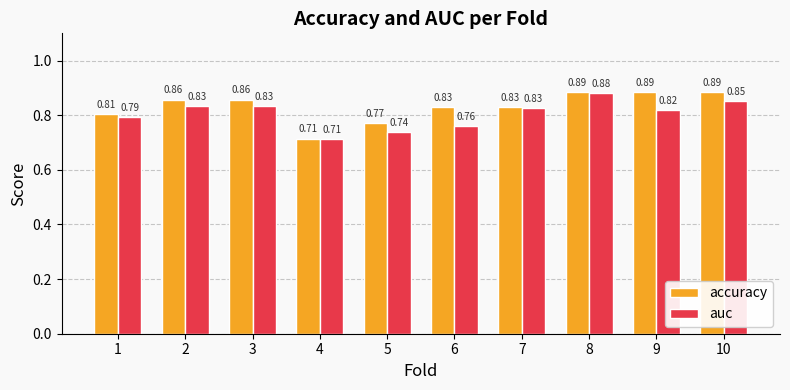

Which series changed the most between 2 and 7?

accuracy